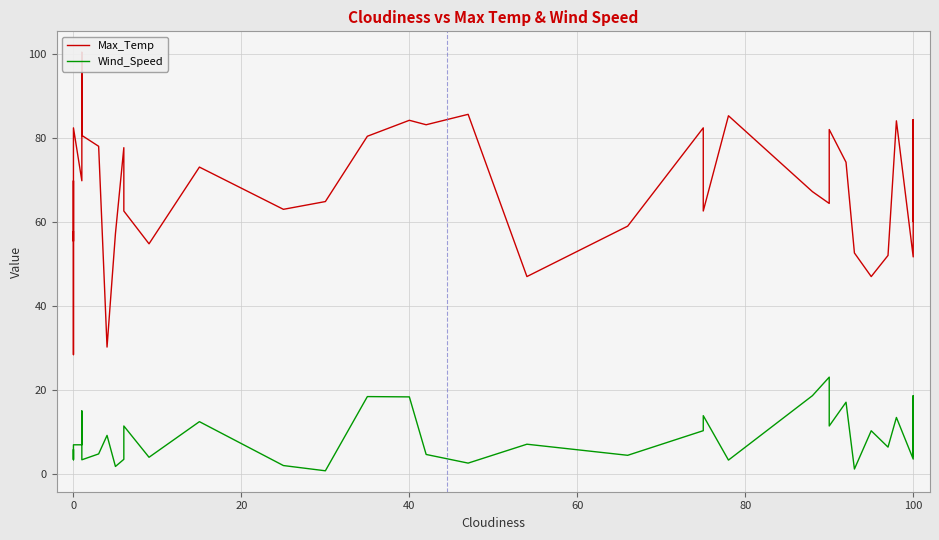

Reading left to right, extract all data points from this chart.

Max_Temp: 57.7	28.4	69.8	55.4	82.4	69.8	100.4	80.6	78.0	30.2	57.2	77.7	62.6	54.8	73.1	63.0	64.8	80.4	84.2	83.1	85.6	47.0	59.0	82.4	69.8	62.6	85.3	67.2	64.4	82.0	74.2	52.6	47.0	52.0	84.1	51.7	65.0	84.4	60.1	84.2
Wind_Speed: 3.6	5.8	3.4	5.8	6.9	6.9	15.0	3.4	4.8	9.2	1.8	3.5	11.4	4.0	12.4	2.0	0.7	18.4	18.3	4.6	2.6	7.1	4.4	10.3	11.4	13.9	3.3	18.6	23.0	11.4	17.1	1.2	10.3	6.4	13.4	3.5	18.6	4.2	6.0	17.7